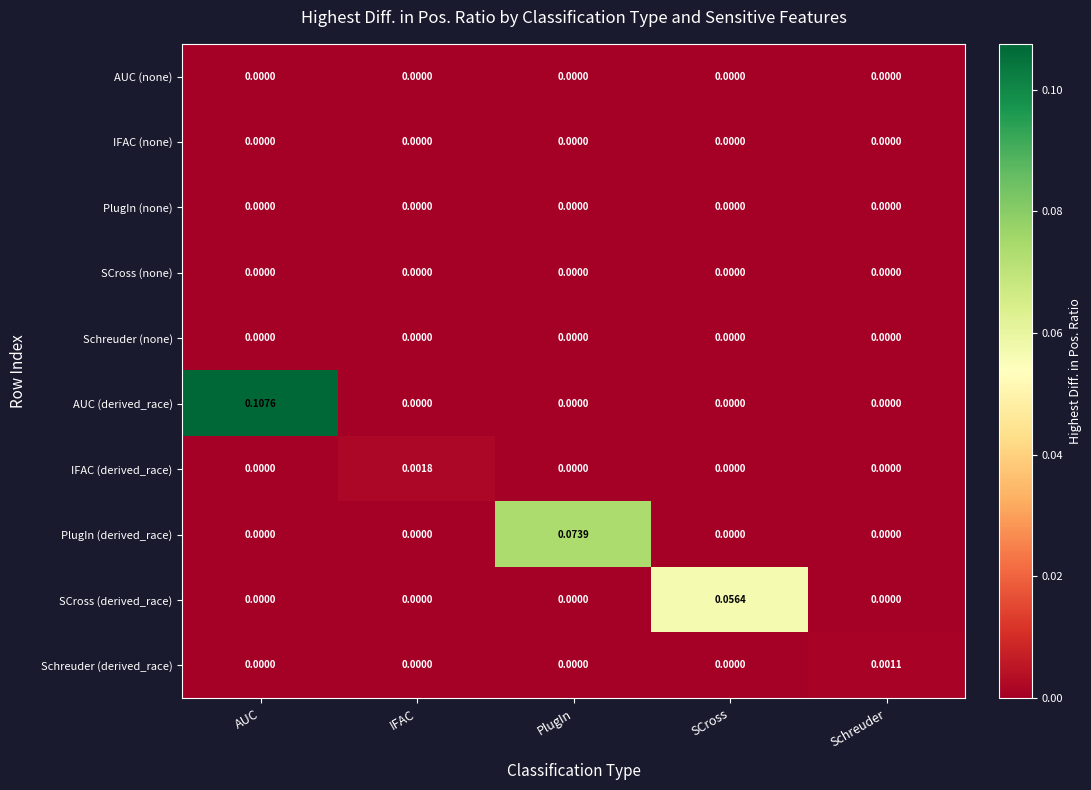

Count the number of data series in this chart.

10